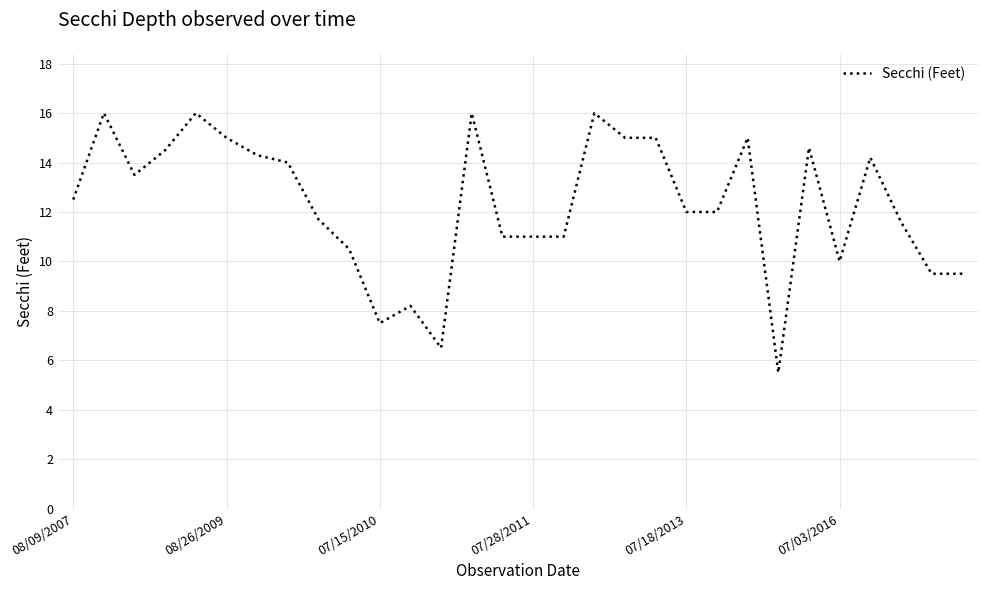

What is the smallest value displayed?

5.5